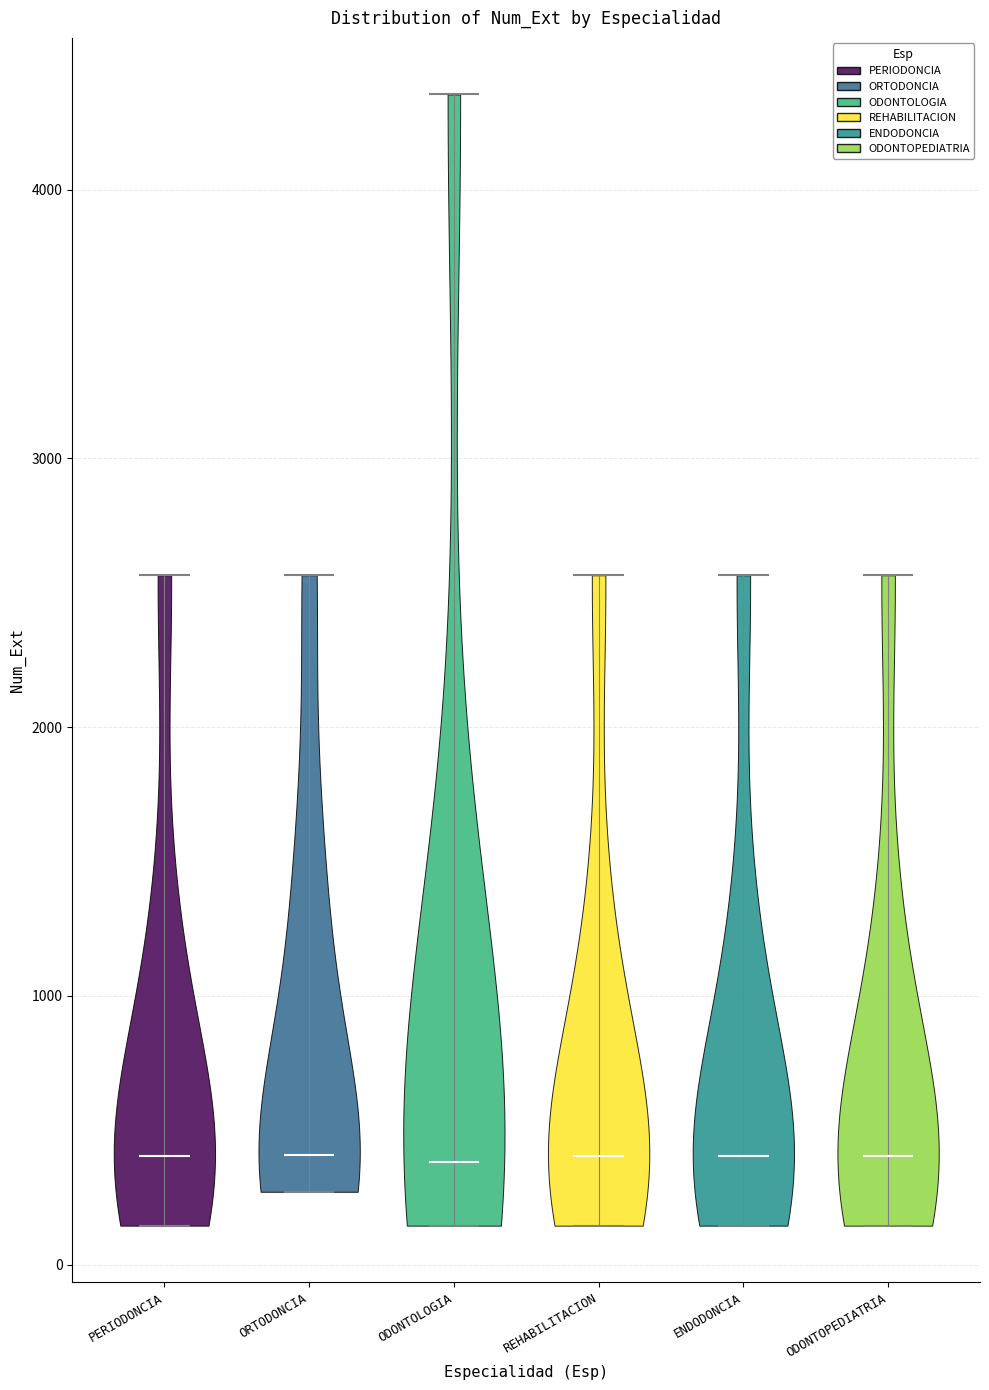

Reading left to right, read every violin against the y-axis: where its median line is, and the lowest and highest points it reaches. The values are not printed on the chart, so give them approximately, as read against the axis.

PERIODONCIA: median line 400, lowest point 100, highest point 2600
ORTODONCIA: median line 400, lowest point 300, highest point 2600
ODONTOLOGIA: median line 400, lowest point 100, highest point 4400
REHABILITACION: median line 400, lowest point 100, highest point 2600
ENDODONCIA: median line 400, lowest point 100, highest point 2600
ODONTOPEDIATRIA: median line 400, lowest point 100, highest point 2600